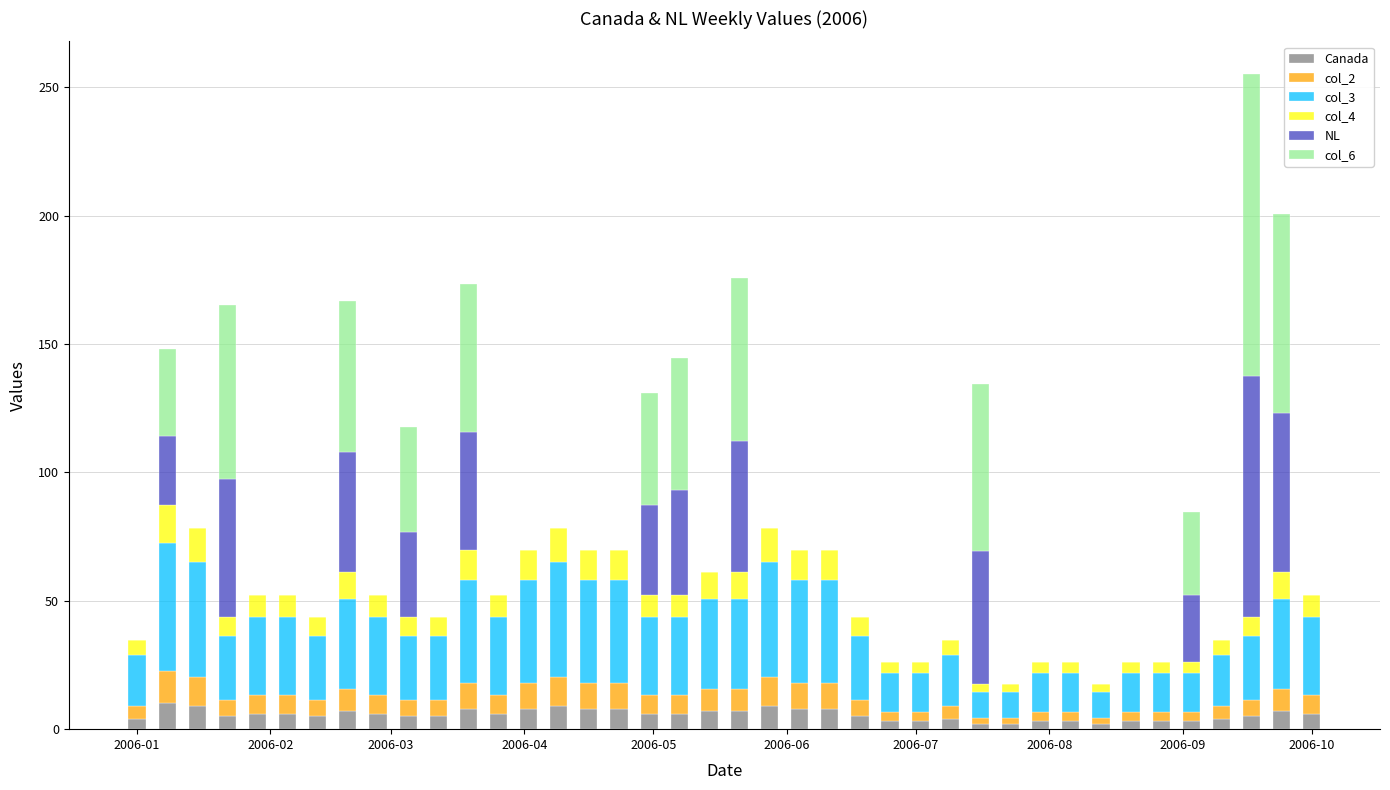

What is the sum of all Canada values?

224.0